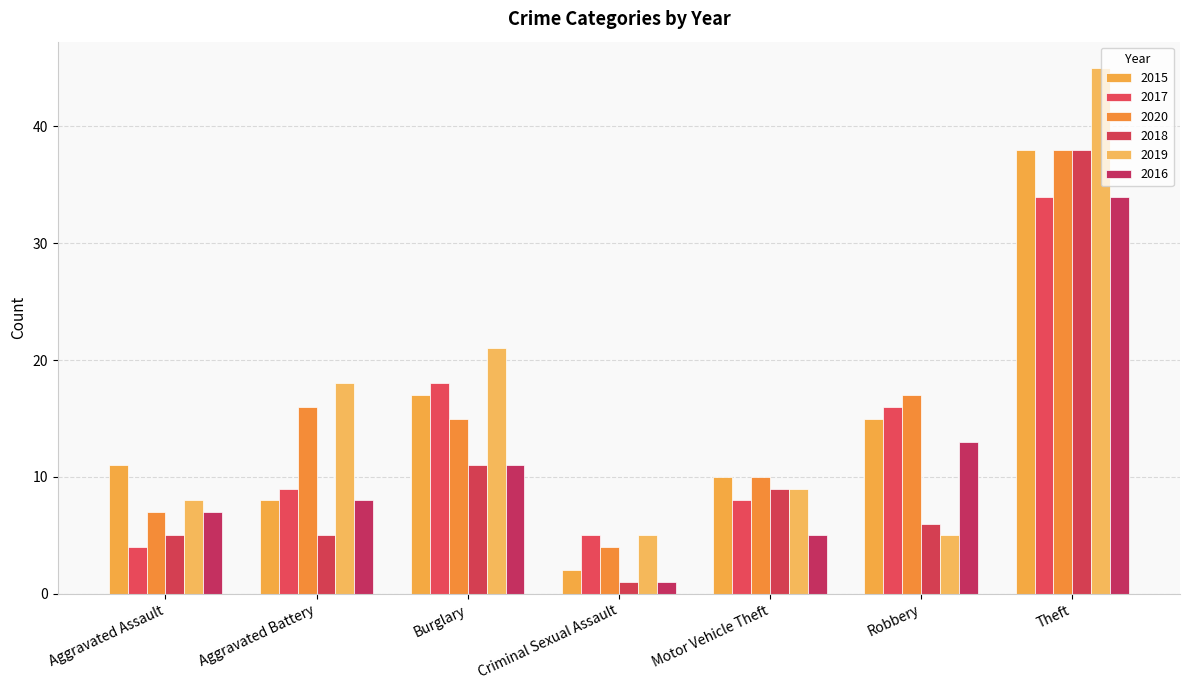

Where is 2018 nearest to the value 19?

Burglary